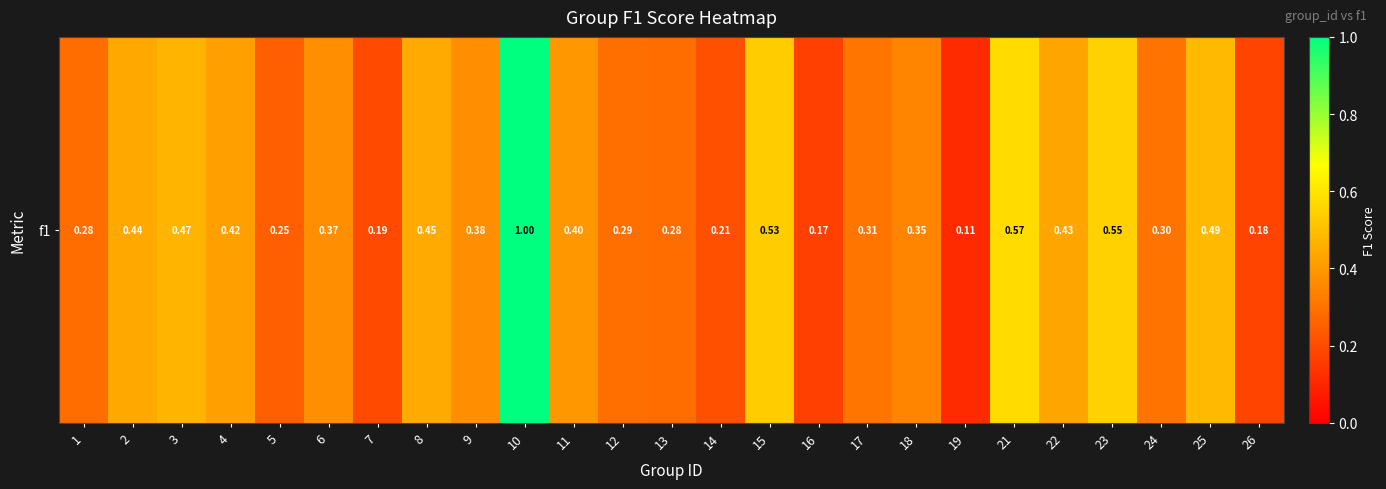

What is the sum of all values?

9.4